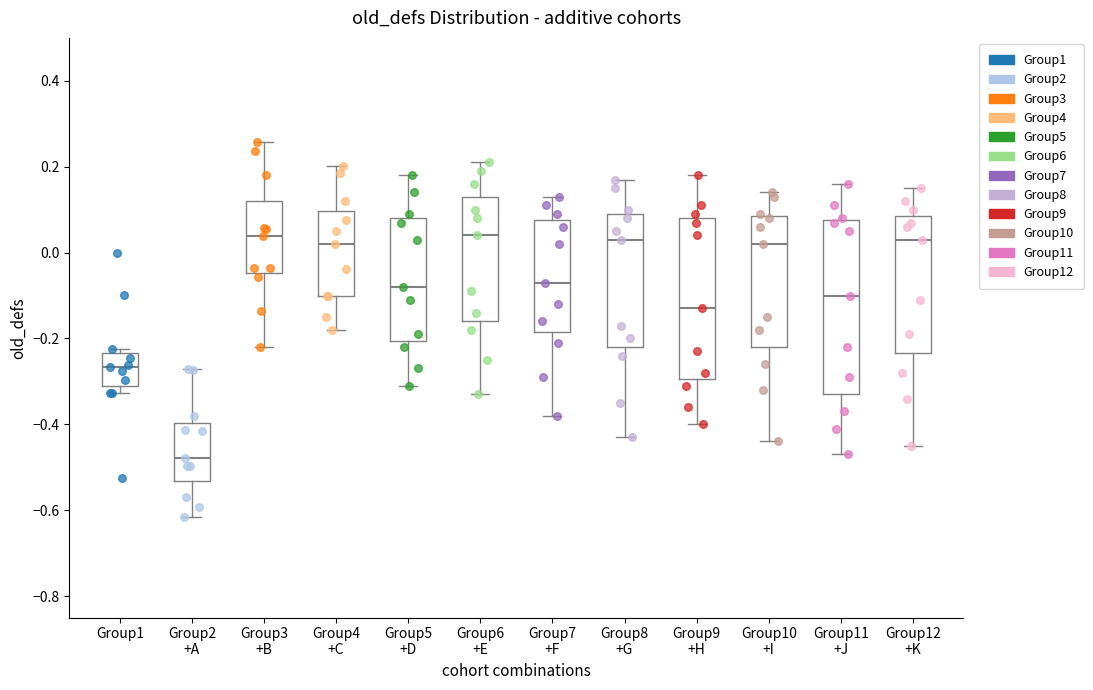

Comparing the boxes themselves (not the whiskers), which one is the tallest?

Group11 +J